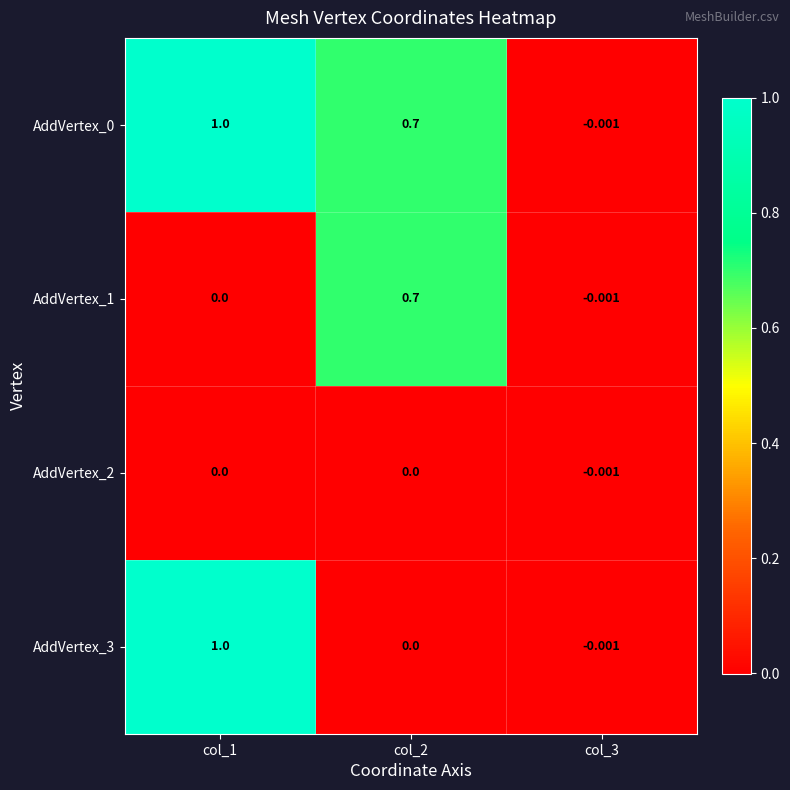

How many categories are shown in the chart?

3